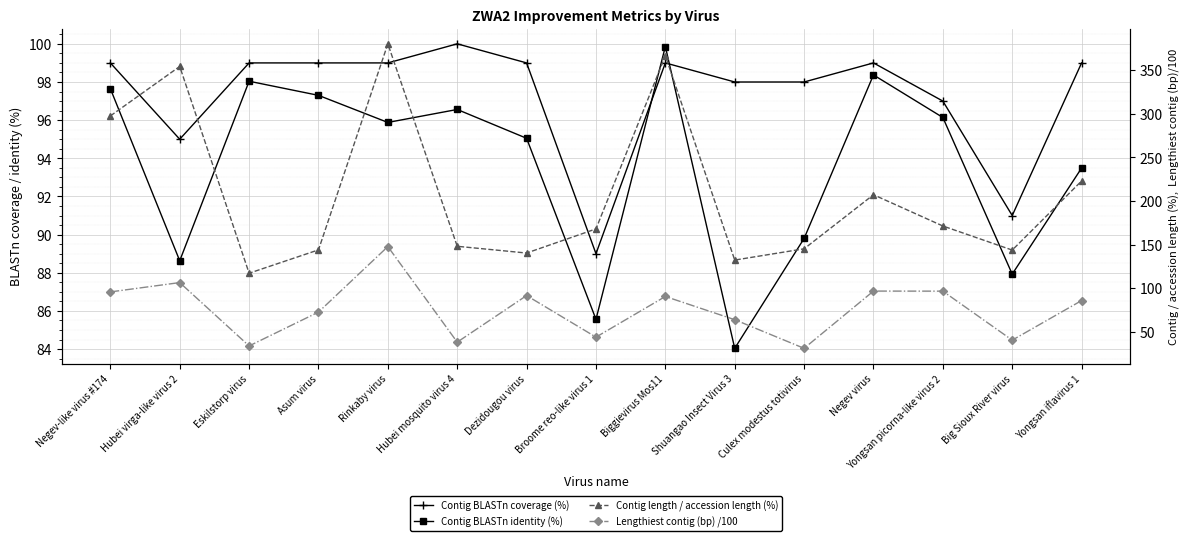

Reading left to right, list all the values displayed in this chart.

Contig BLASTn coverage (%): 99.0	95.0	99.0	99.0	99.0	100.0	99.0	89.0	99.0	98.0	98.0	99.0	97.0	91.0	99.0
Contig BLASTn identity (%): 97.7	88.6	98.0	97.3	95.9	96.6	95.0	85.6	99.9	84.0	89.8	98.4	96.1	87.9	93.5
Contig length / accession length (%): 297.5	354.3	117.1	143.9	380.2	148.0	140.3	168.0	366.6	132.2	145.1	207.1	171.3	143.7	222.9
Lengthiest contig (bp) /100: 95.7	106.4	33.7	72.5	147.7	38.1	91.5	43.8	90.5	63.8	31.0	96.7	96.6	40.4	85.8